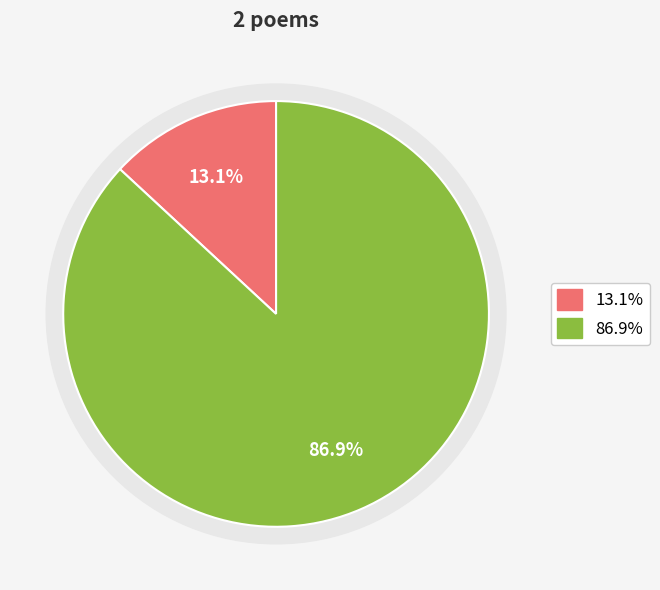

Do 与苏生话别·月出人未来 and 浪淘沙·话别月明中 together represent more than half of the pie?

Yes